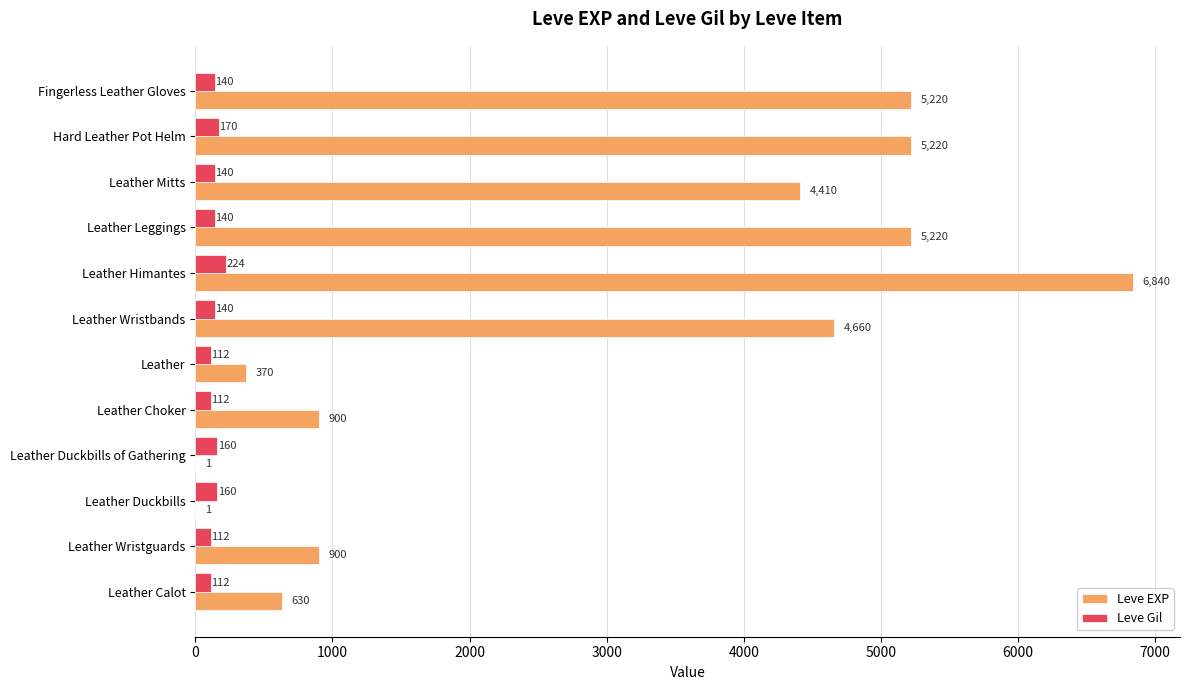

The Leve EXP series shows 1 at Leather Duckbills. True or false?

True